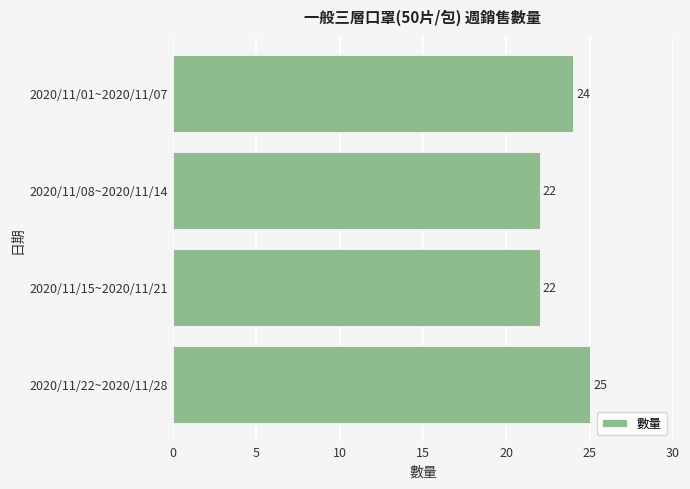

What is the difference between the maximum and second lowest values?

3